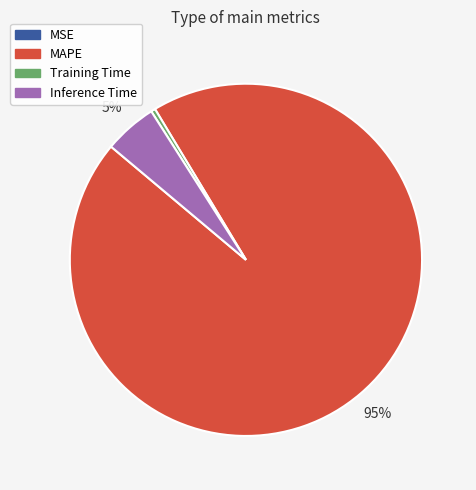

Does any single category account for the majority?

Yes